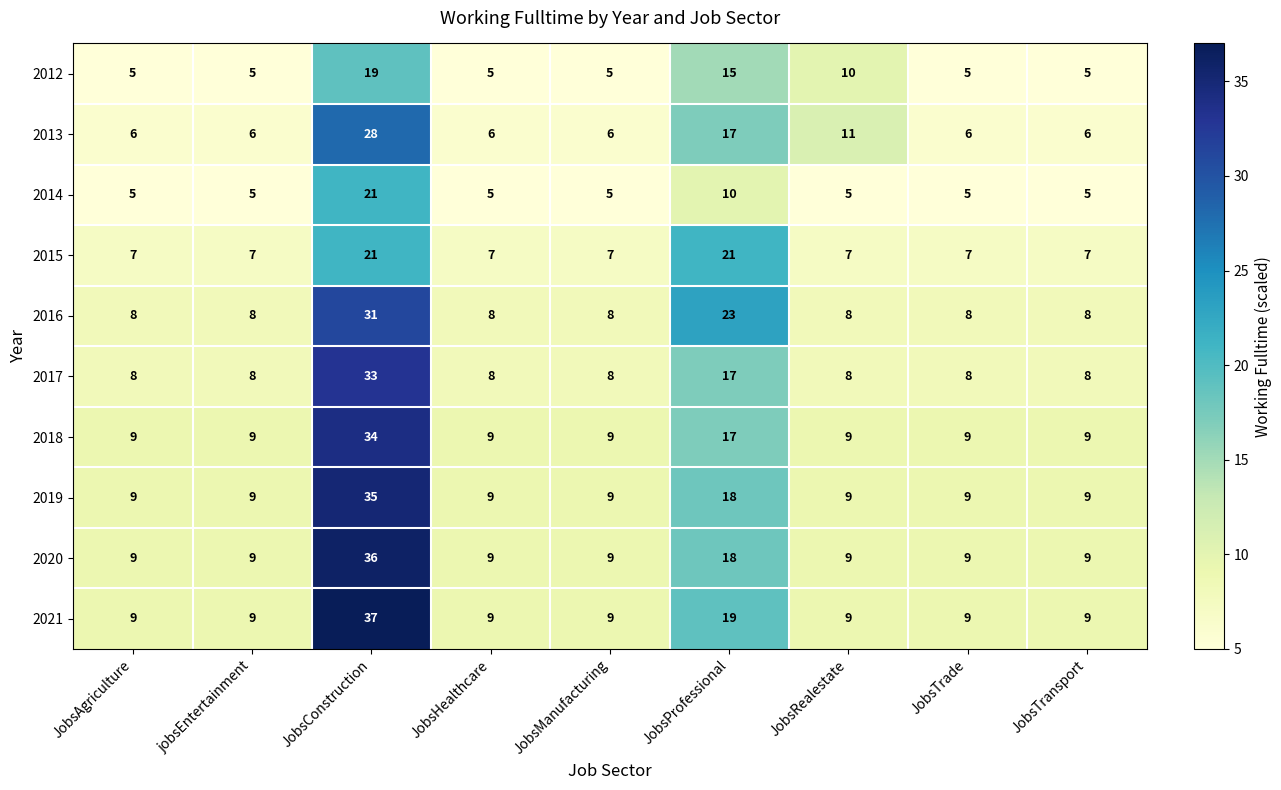

What is the difference between the maximum and minimum values in the 2020 series?

27